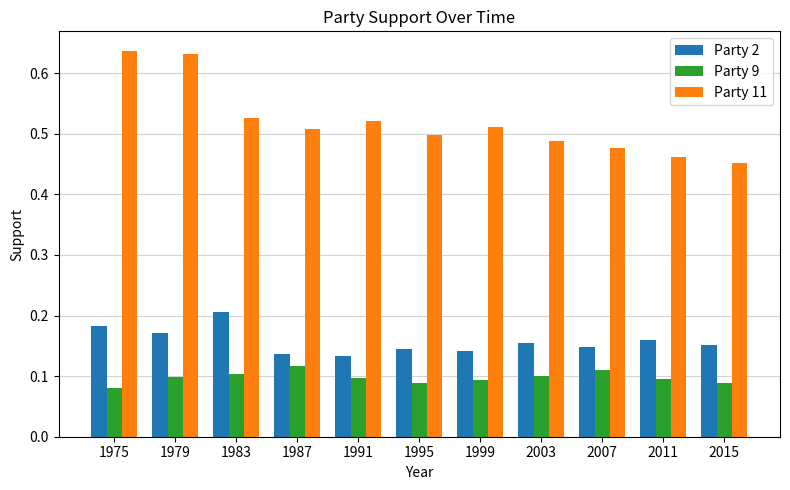

Which category has the highest value in the Party 2 series?

1983